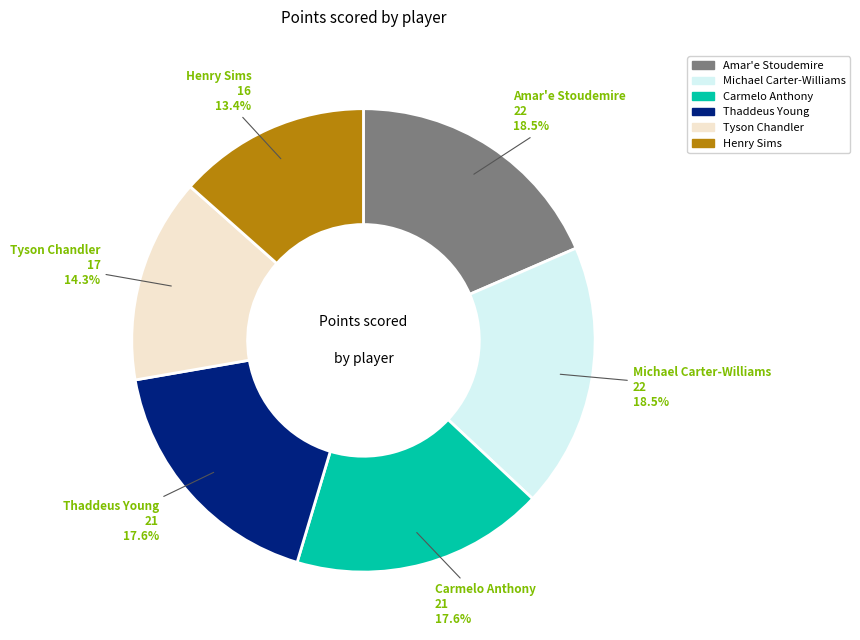

Which has a higher value, Henry Sims or Amar'e Stoudemire?

Amar'e Stoudemire